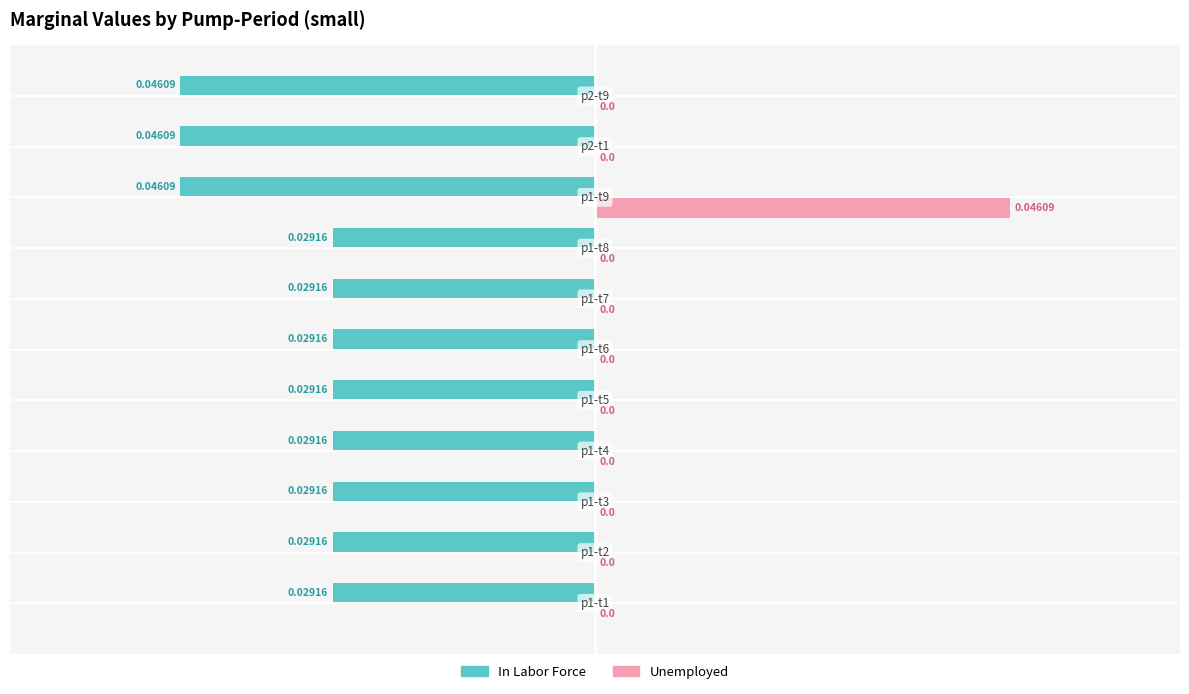

Does the chart contain stacked bars?

No